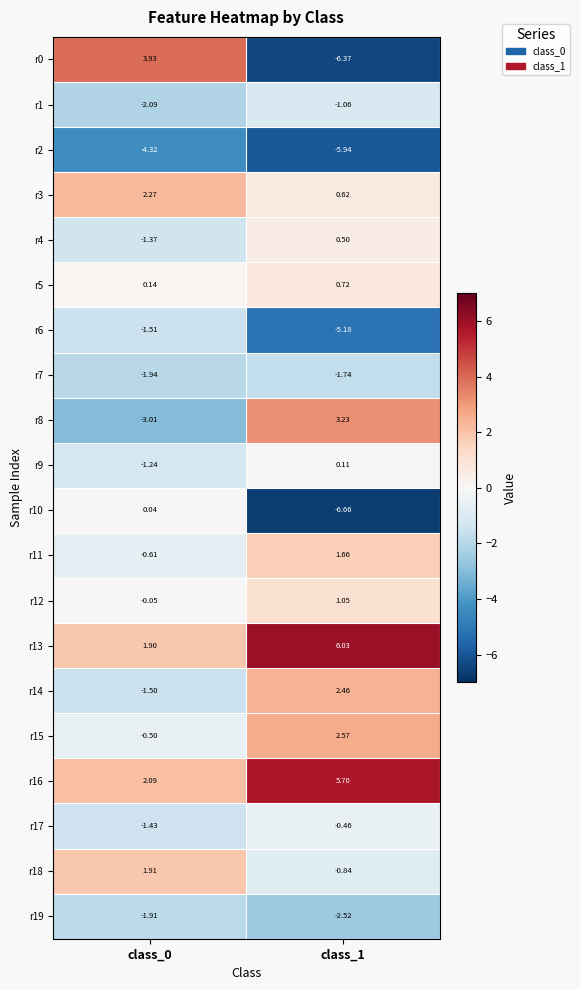

Reading left to right, what are all the values shown in this chart?

r0: class_0=3.9	class_1=-6.4
r1: class_0=-2.1	class_1=-1.1
r2: class_0=-4.3	class_1=-5.9
r3: class_0=2.3	class_1=0.6
r4: class_0=-1.4	class_1=0.5
r5: class_0=0.1	class_1=0.7
r6: class_0=-1.5	class_1=-5.2
r7: class_0=-1.9	class_1=-1.7
r8: class_0=-3.0	class_1=3.2
r9: class_0=-1.2	class_1=0.1
r10: class_0=0.0	class_1=-6.7
r11: class_0=-0.6	class_1=1.7
r12: class_0=-0.1	class_1=1.1
r13: class_0=1.9	class_1=6.0
r14: class_0=-1.5	class_1=2.5
r15: class_0=-0.5	class_1=2.6
r16: class_0=2.1	class_1=5.7
r17: class_0=-1.4	class_1=-0.5
r18: class_0=1.9	class_1=-0.8
r19: class_0=-1.9	class_1=-2.5